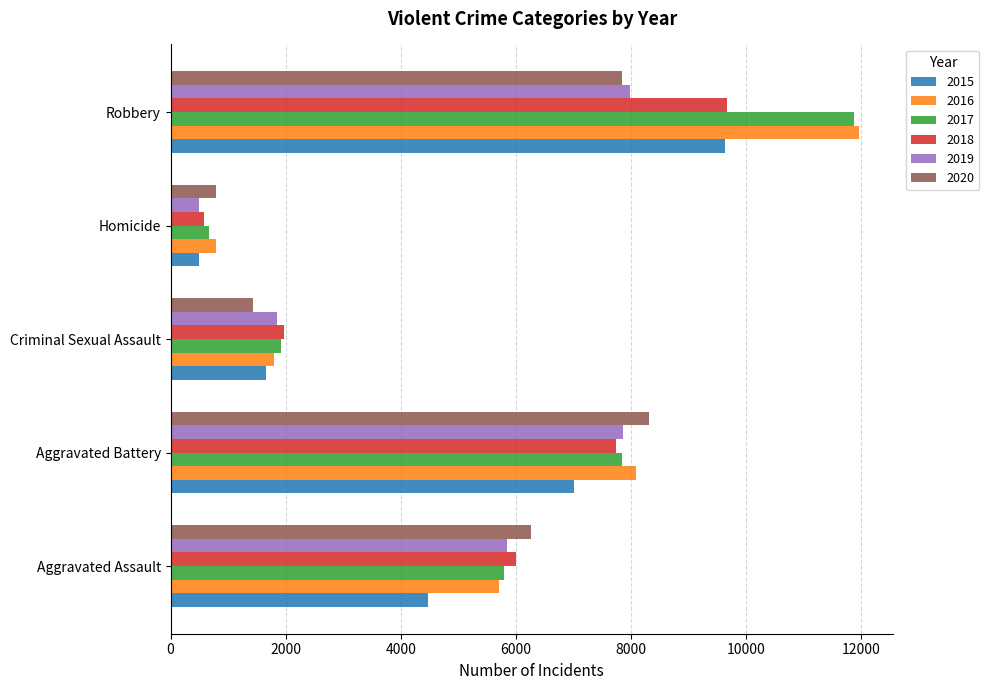

The 2018 series shows 976 at Homicide. True or false?

False